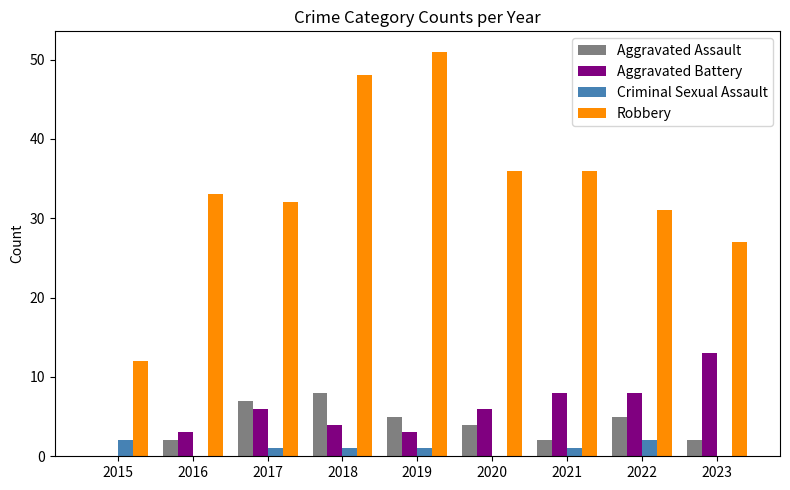

What is the sum of all Criminal Sexual Assault values?

8